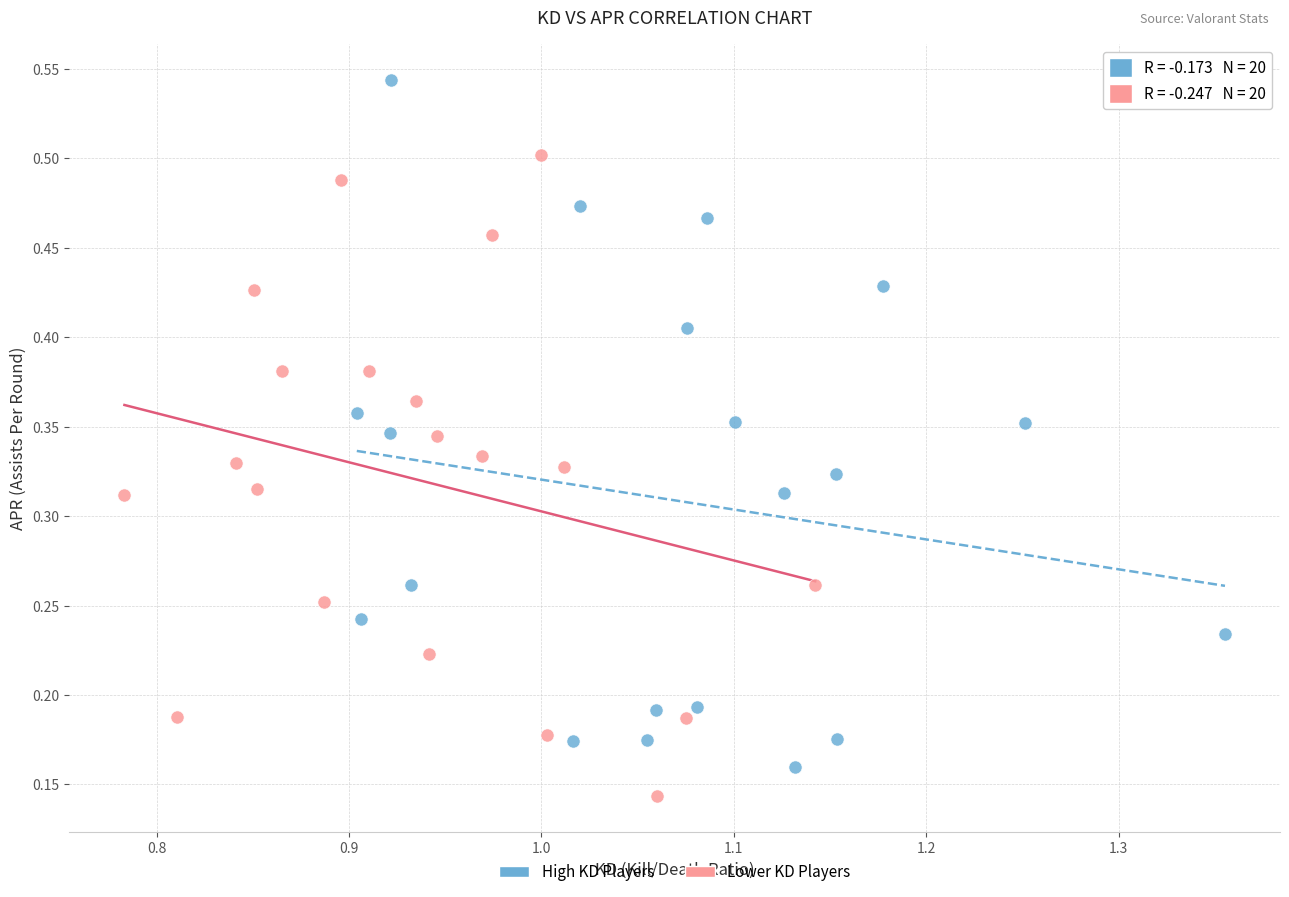

Which series contains the highest Y value?

High KD Players